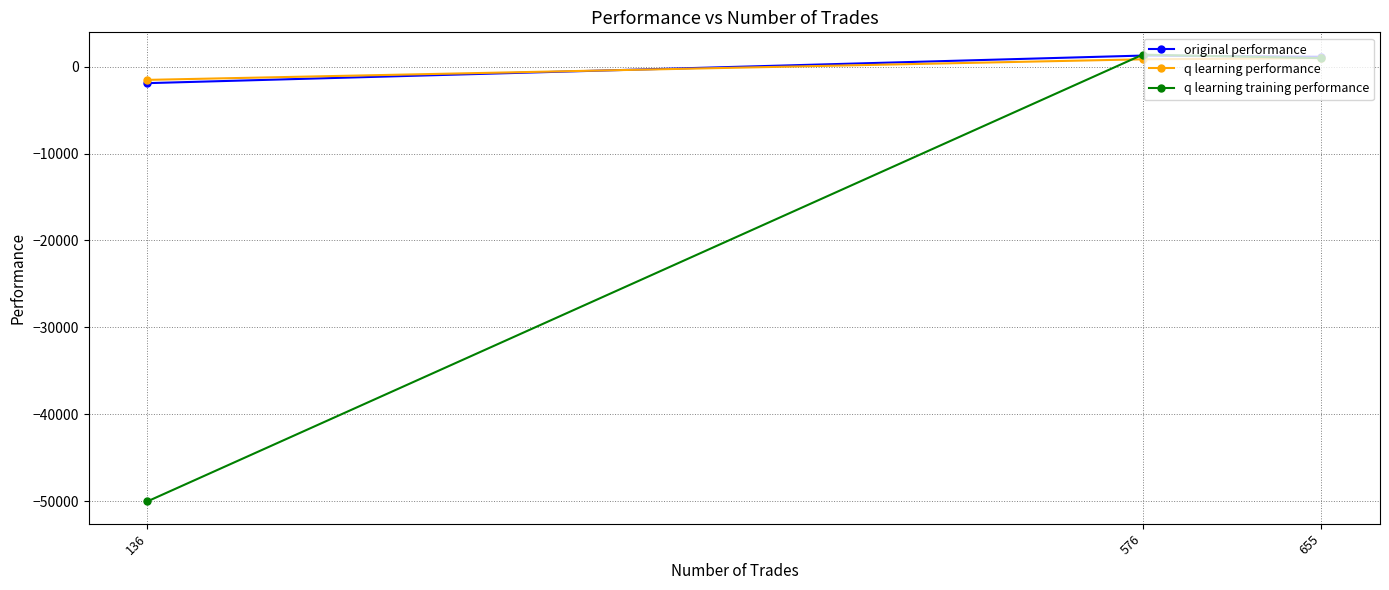

What is the sum of all q learning training performance values?

-47660.3